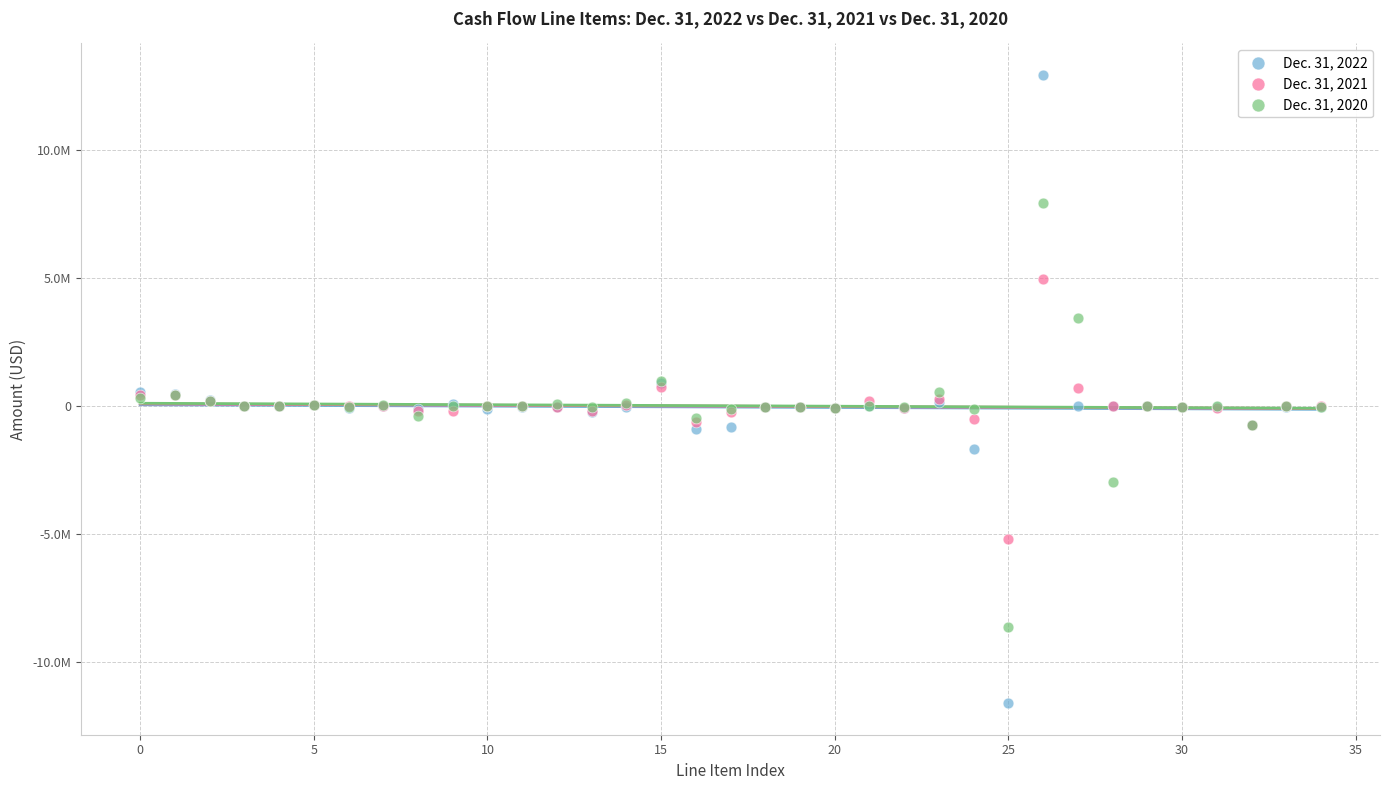

Which series contains the lowest Y value?

Dec. 31, 2022